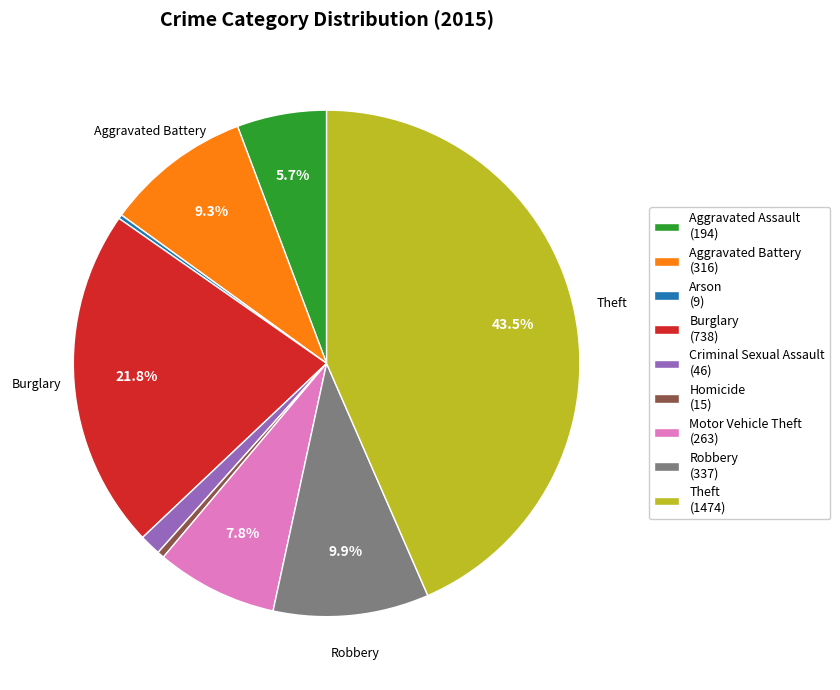

Is the sum of Motor Vehicle Theft (263) and Theft (1474) greater than half?

Yes